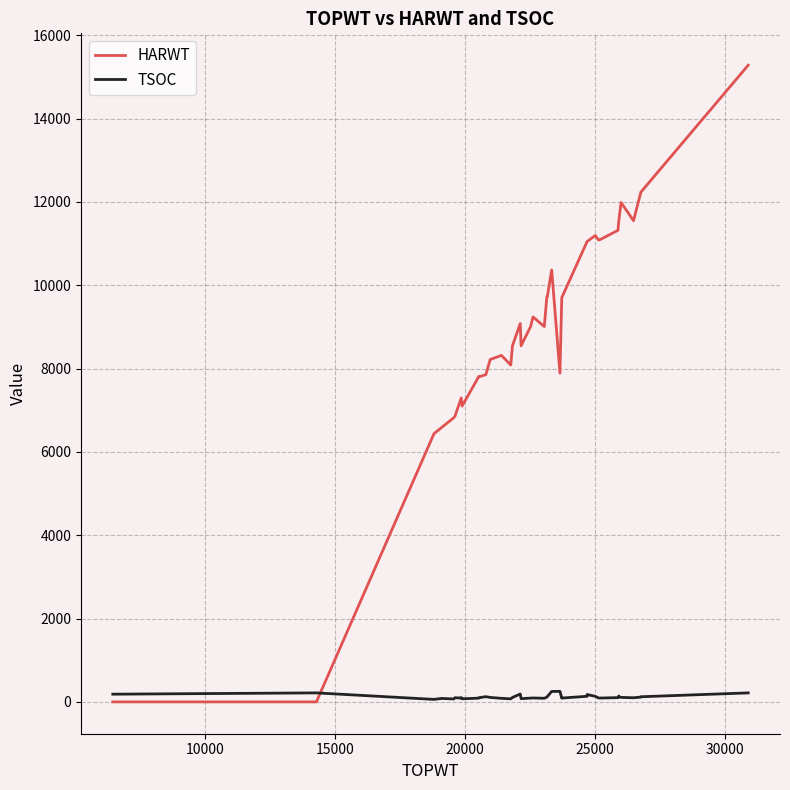

How many categories are shown in the chart?

40